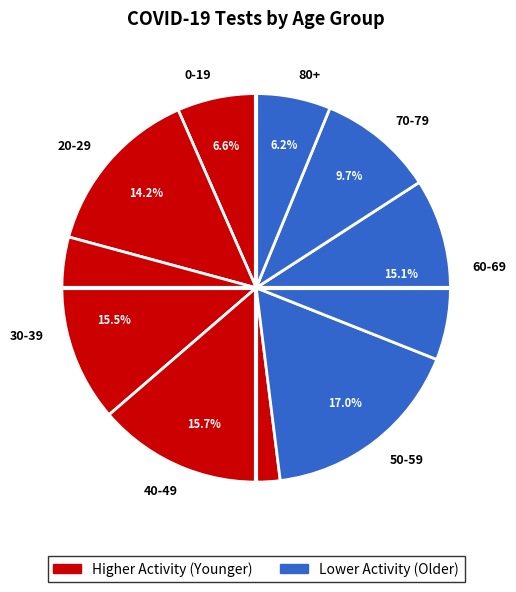

Which category has the biggest portion of the pie?

50-59